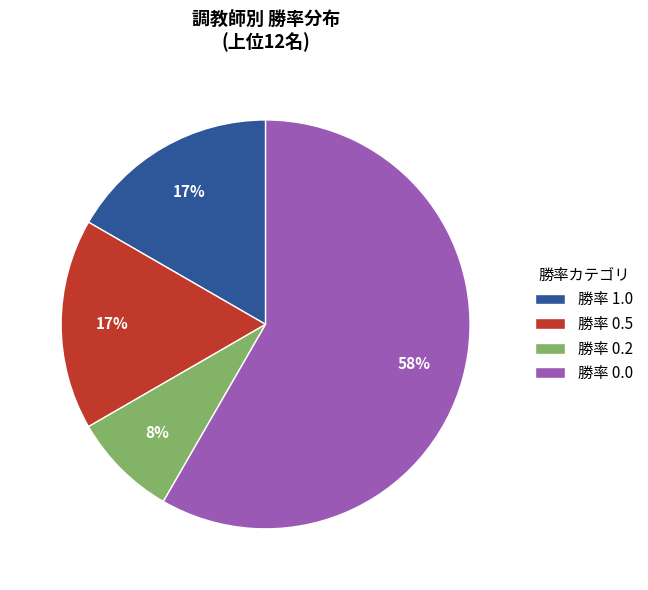

Do 勝率 0.0 and 勝率 1.0 together represent more than half of the pie?

Yes